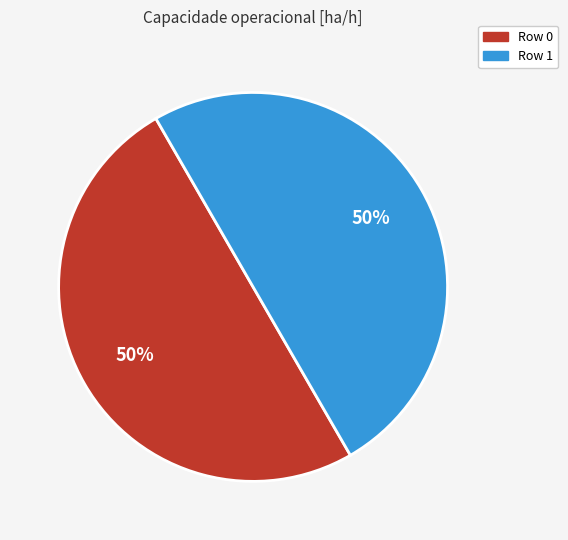

Approximately how many times larger is the value at Row 0 compared to Row 1?

1.0